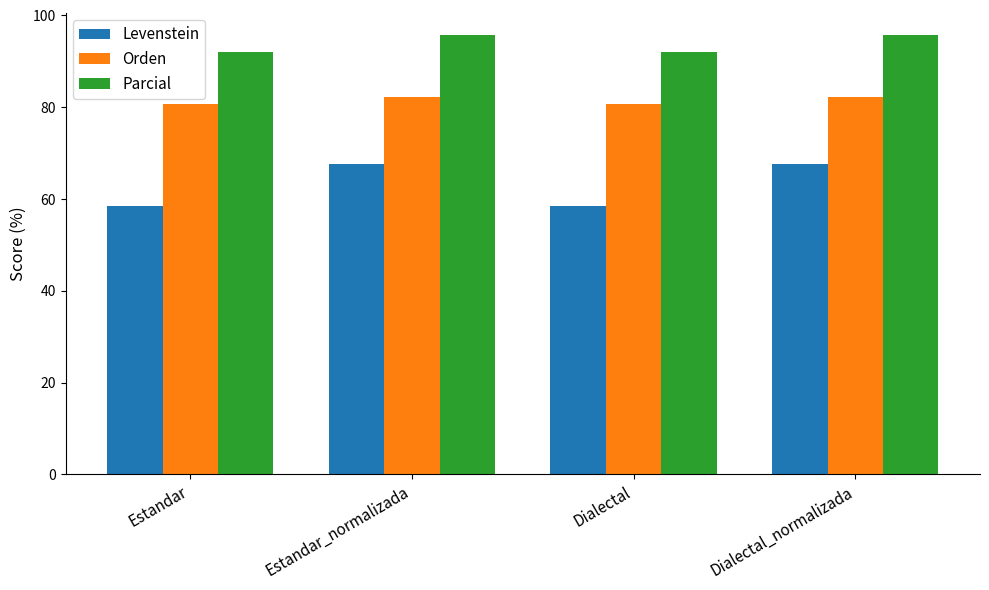

The value of Parcial at Estandar_normalizada is 95.8. True or false?

True